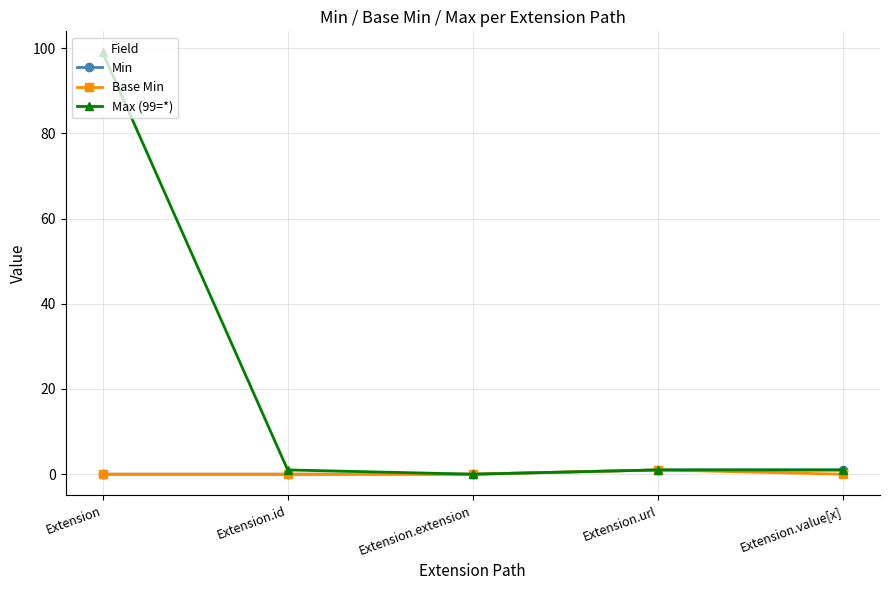

Which category has the highest value in the Max (99=*) series?

Extension